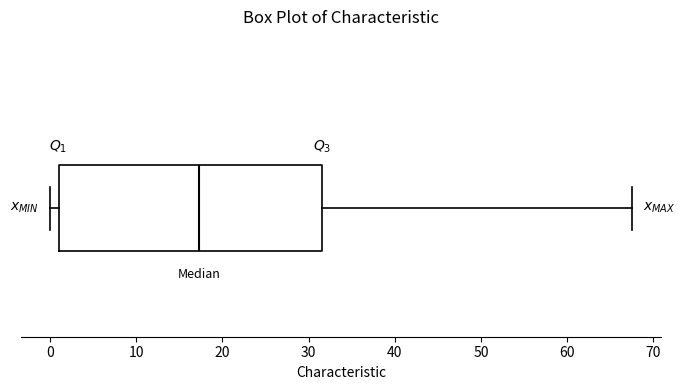

Read this box plot against the x-axis: the position of the median line, the range covered by the box, and the ends of both whiskers. The values are not printed on the chart, so give them approximately, as read against the axis.

median 17, box 1 to 32, whiskers 0 to 67